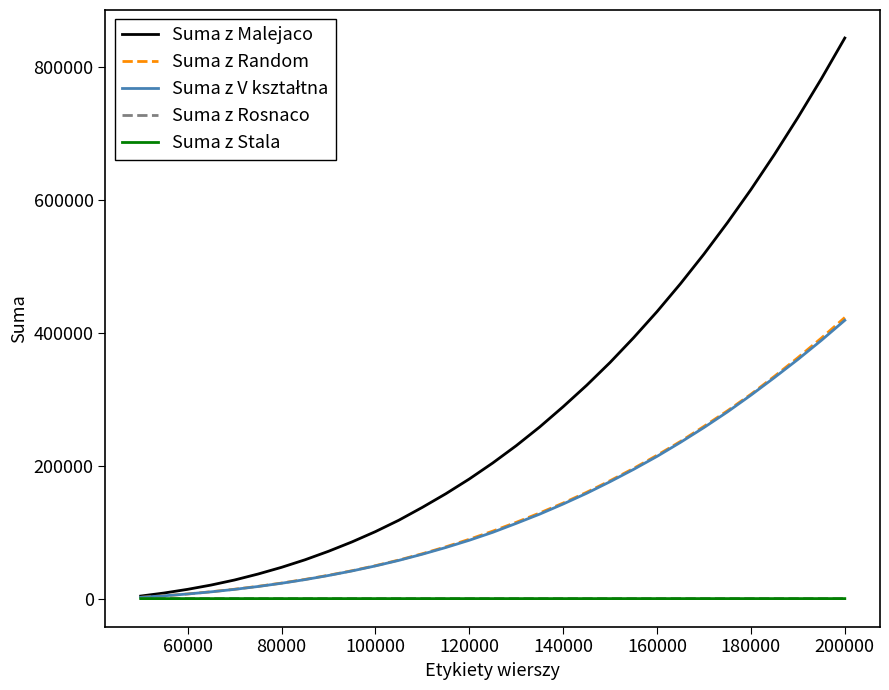

What is the greatest value displayed?

843598